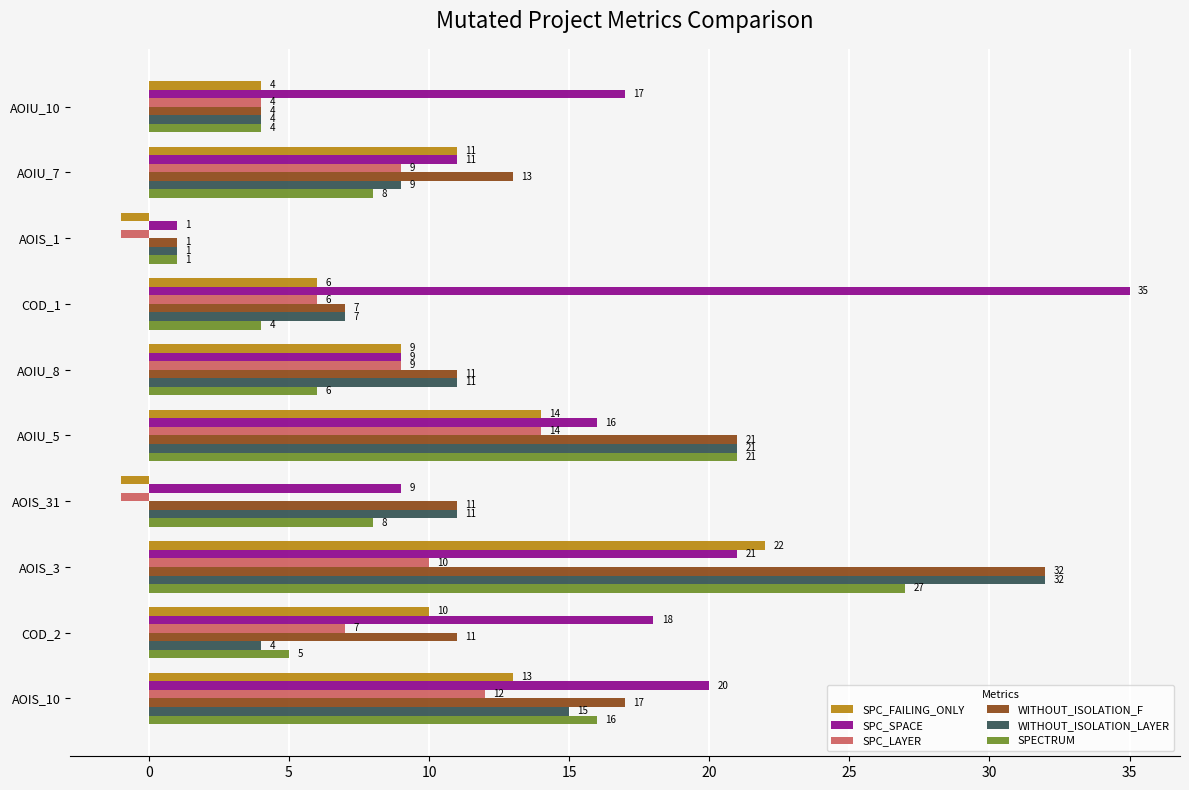

Is it true that SPC_FAILING_ONLY equals 4 at AOIU_10?

True